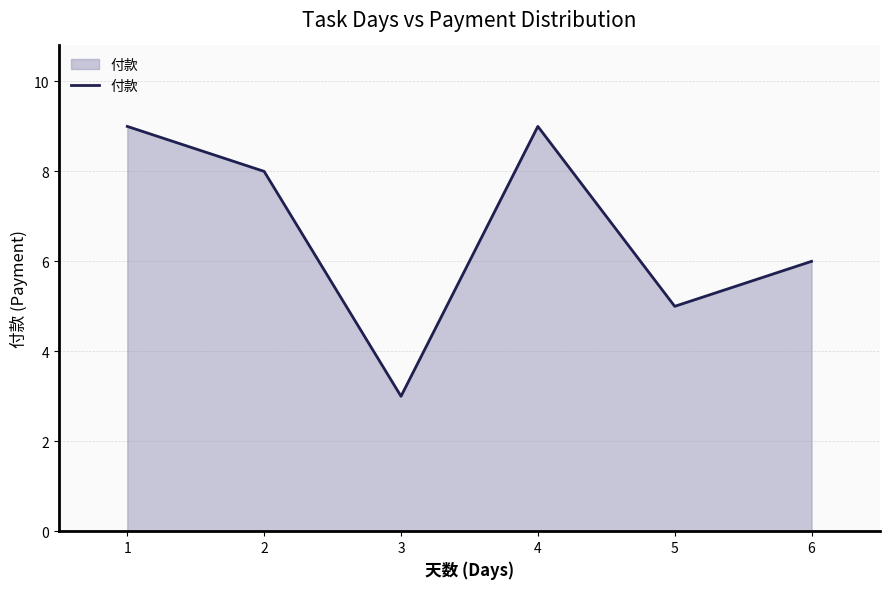

What is the difference between the second highest and second lowest values?

4